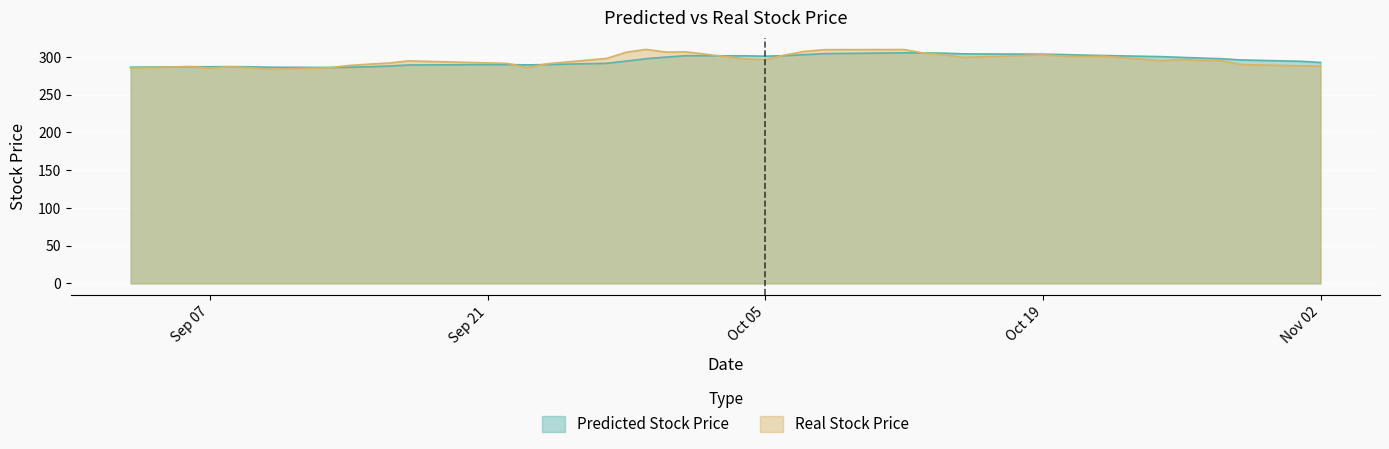

Is it true that Real Stock Price equals 200.5 at Oct 19?

False